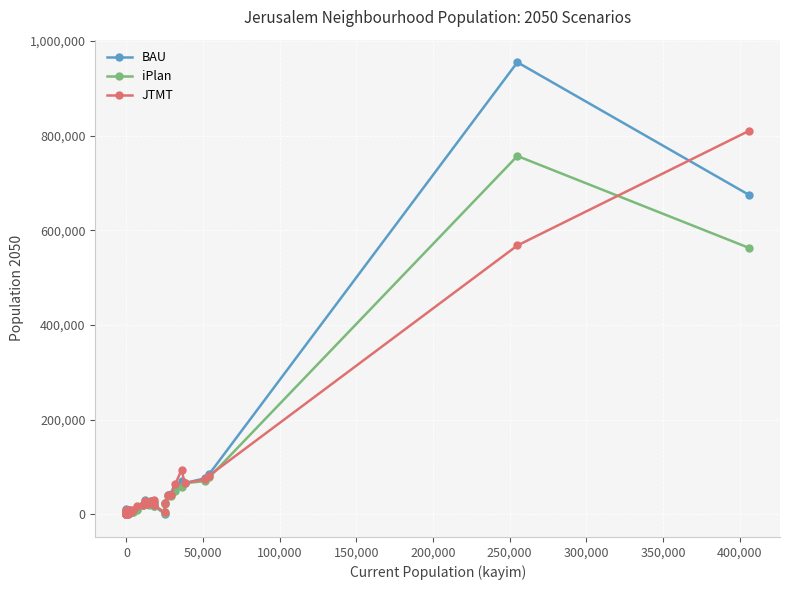

At how many categories does at least one series exceed 888490?

1